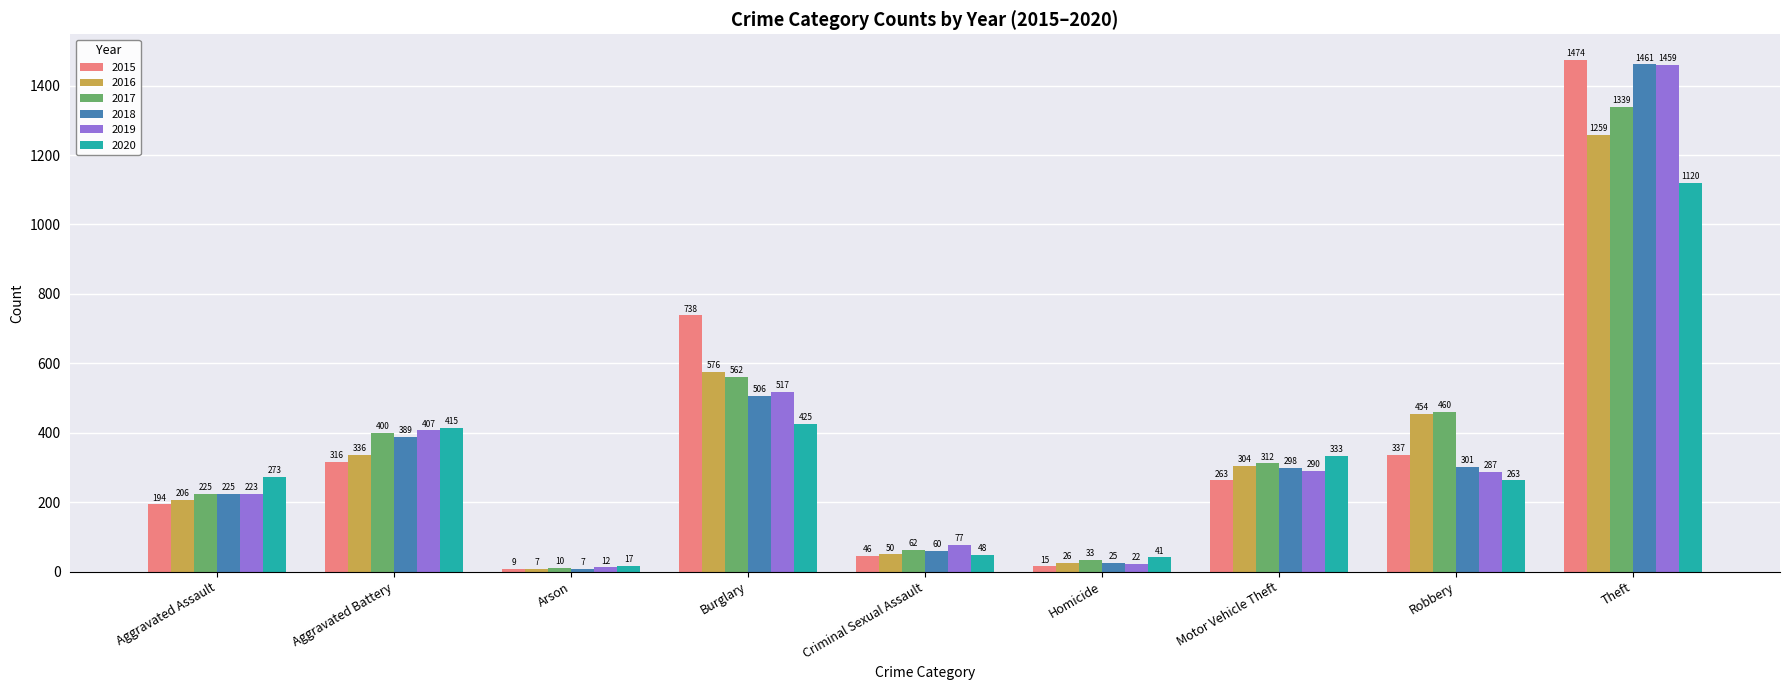

Reading left to right, transcribe all the data shown in this chart.

2015: Aggravated Assault=194	Aggravated Battery=316	Arson=9	Burglary=738	Criminal Sexual Assault=46	Homicide=15	Motor Vehicle Theft=263	Robbery=337	Theft=1474
2016: Aggravated Assault=206	Aggravated Battery=336	Arson=7	Burglary=576	Criminal Sexual Assault=50	Homicide=26	Motor Vehicle Theft=304	Robbery=454	Theft=1259
2017: Aggravated Assault=225	Aggravated Battery=400	Arson=10	Burglary=562	Criminal Sexual Assault=62	Homicide=33	Motor Vehicle Theft=312	Robbery=460	Theft=1339
2018: Aggravated Assault=225	Aggravated Battery=389	Arson=7	Burglary=506	Criminal Sexual Assault=60	Homicide=25	Motor Vehicle Theft=298	Robbery=301	Theft=1461
2019: Aggravated Assault=223	Aggravated Battery=407	Arson=12	Burglary=517	Criminal Sexual Assault=77	Homicide=22	Motor Vehicle Theft=290	Robbery=287	Theft=1459
2020: Aggravated Assault=273	Aggravated Battery=415	Arson=17	Burglary=425	Criminal Sexual Assault=48	Homicide=41	Motor Vehicle Theft=333	Robbery=263	Theft=1120